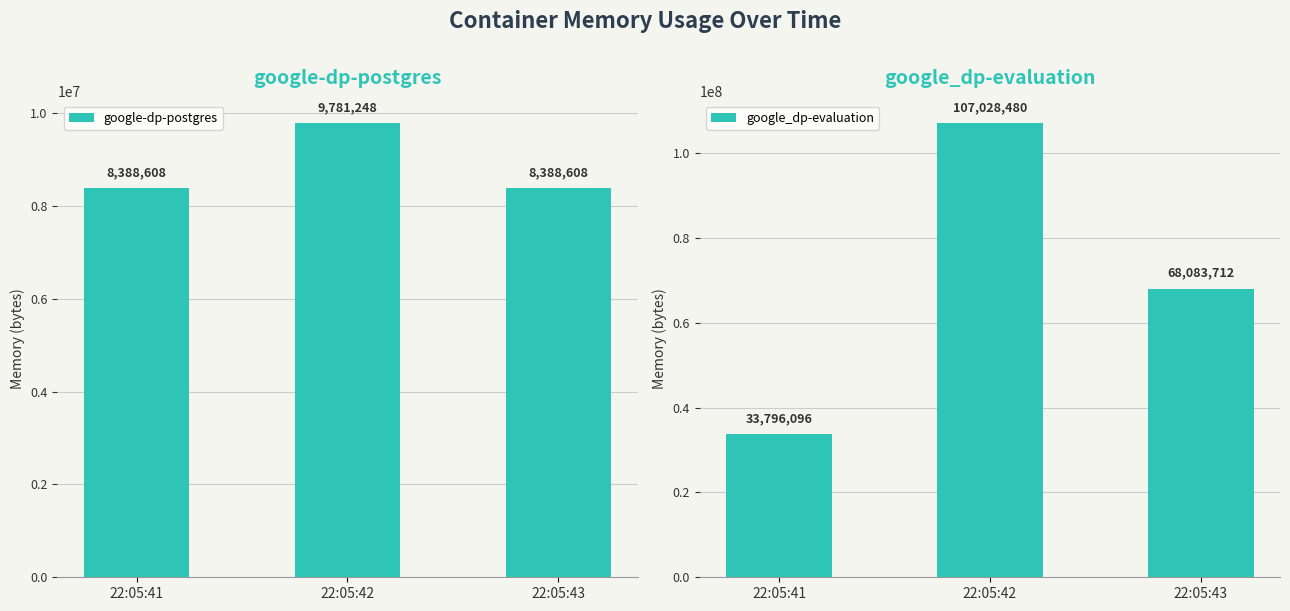

The value of google-dp-postgres at 22:05:41 is 8388608. True or false?

True